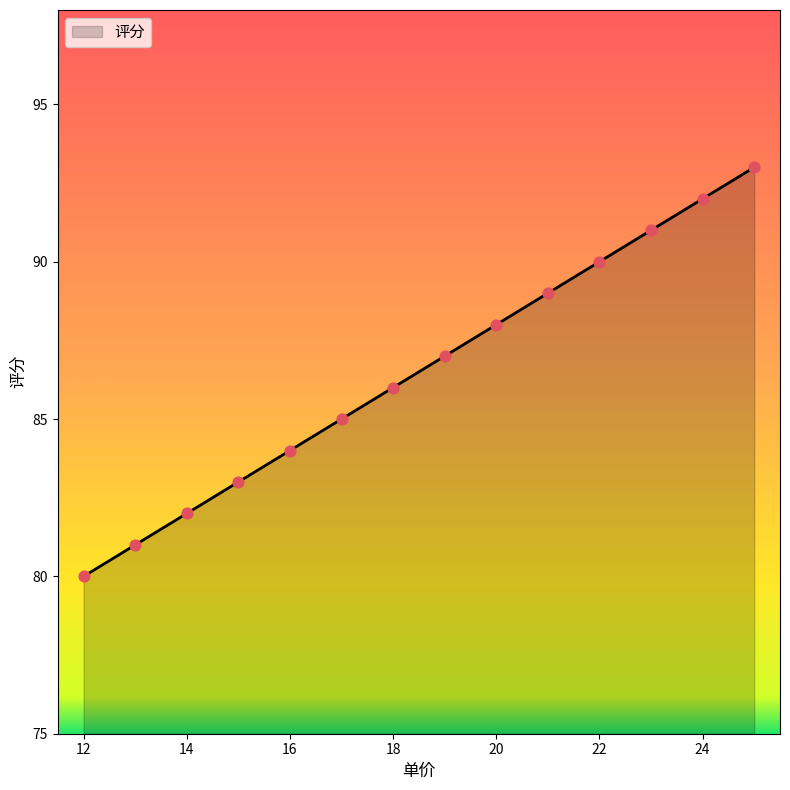

What is the difference between the maximum and minimum values?

13